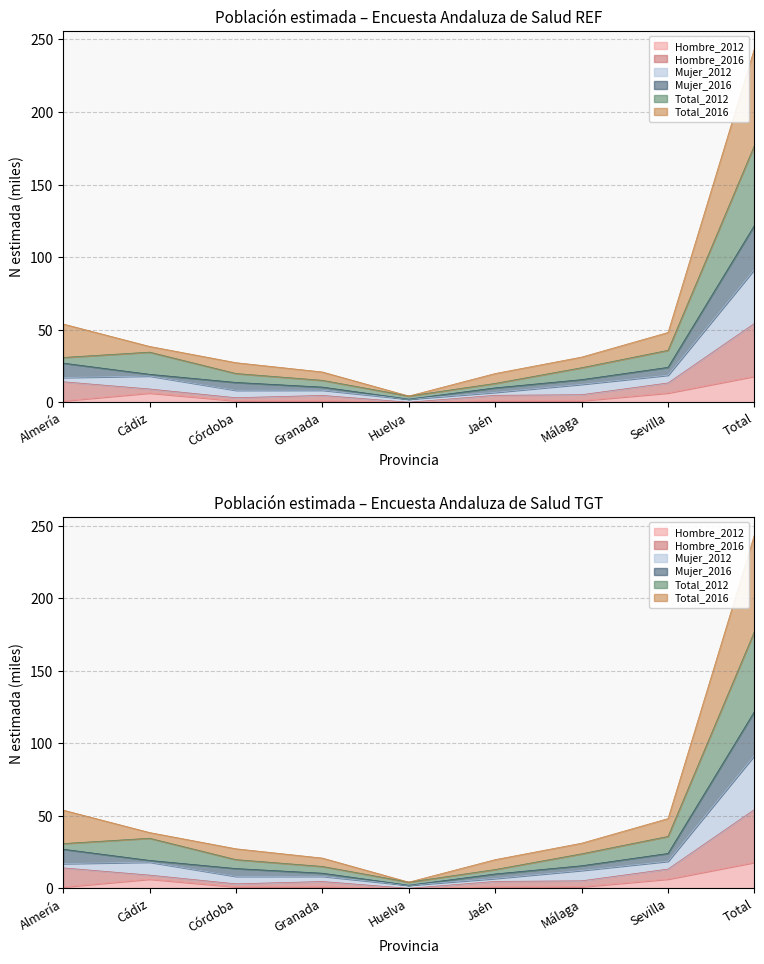

At which label does Total_2012 first exceed 23?

Almería